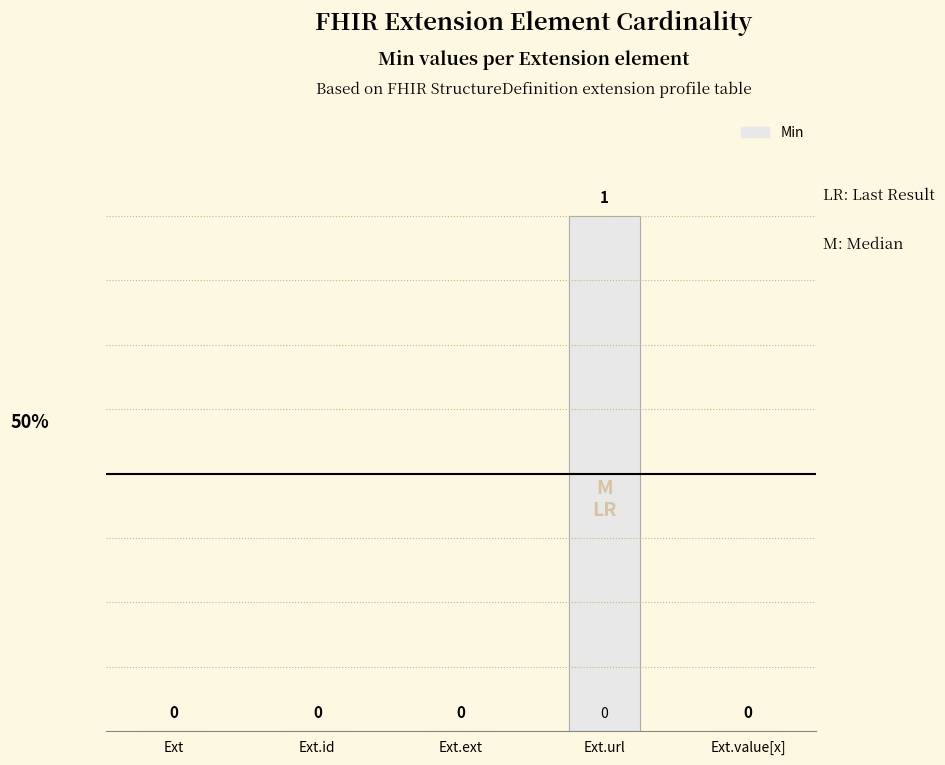

The chart shows a value of 1 at Ext.url. True or false?

True